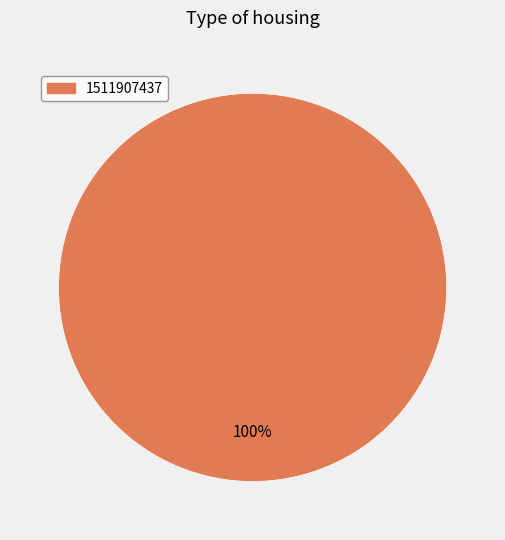

Rank the categories by value from lowest to highest.

1511907437